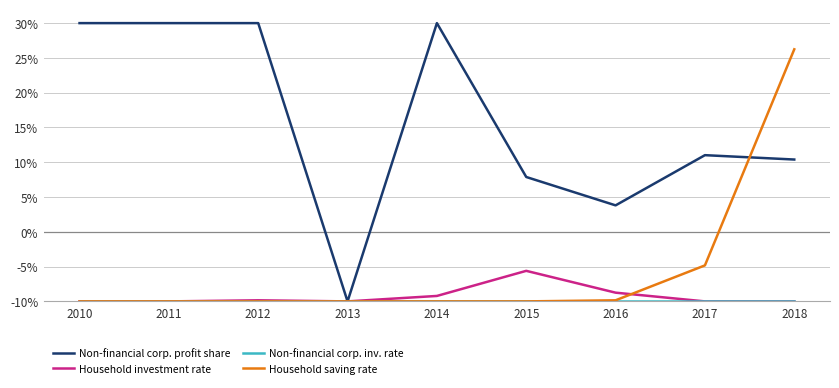

What is the greatest value displayed?

30.0